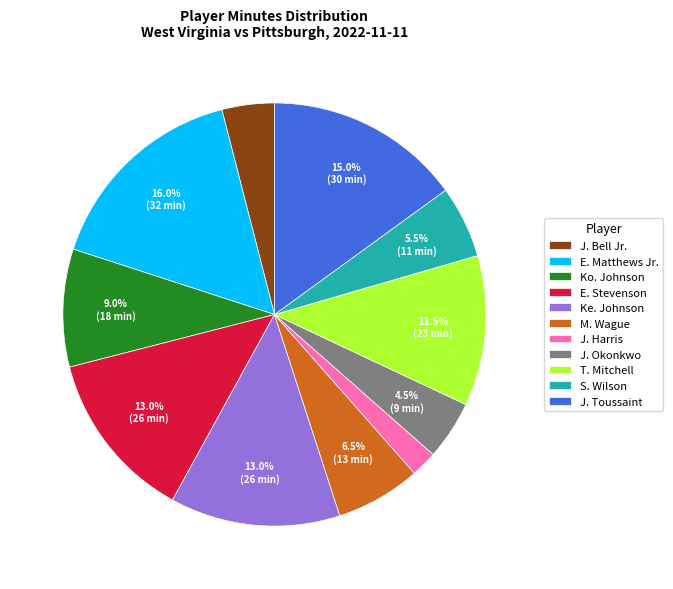

The E. Matthews Jr. slice represents 16% of the pie. True or false?

True